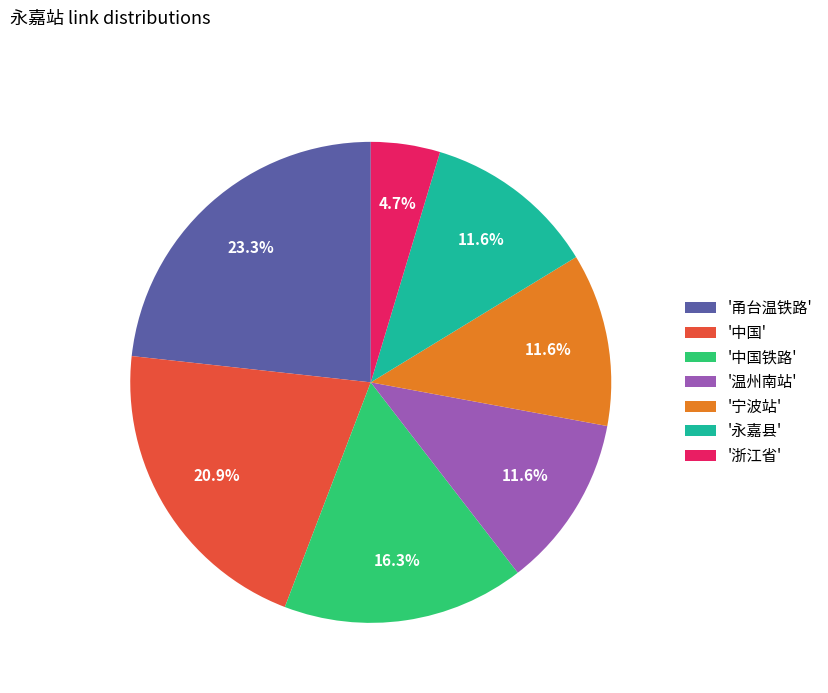

To the nearest percent, what is the difference between the largest and smallest slice percentages?

19%